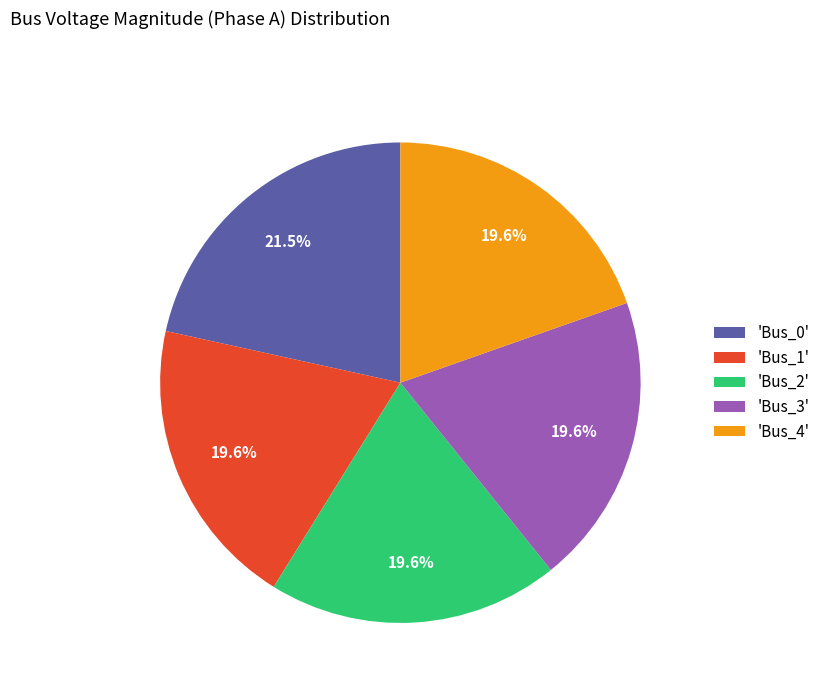

Does any single category account for the majority?

No